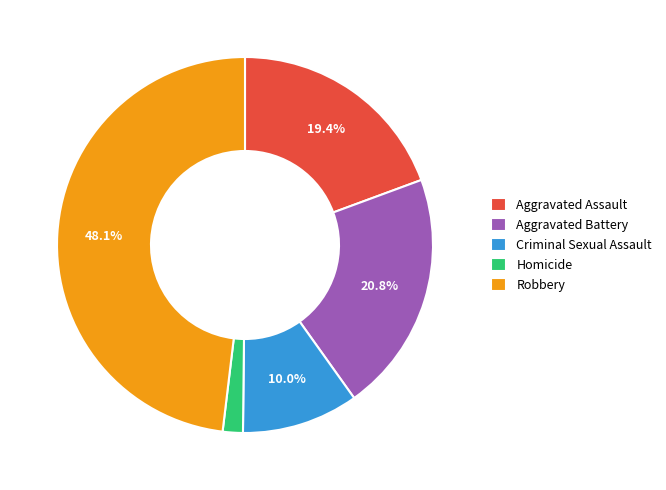

What is the largest slice in the pie chart?

Robbery